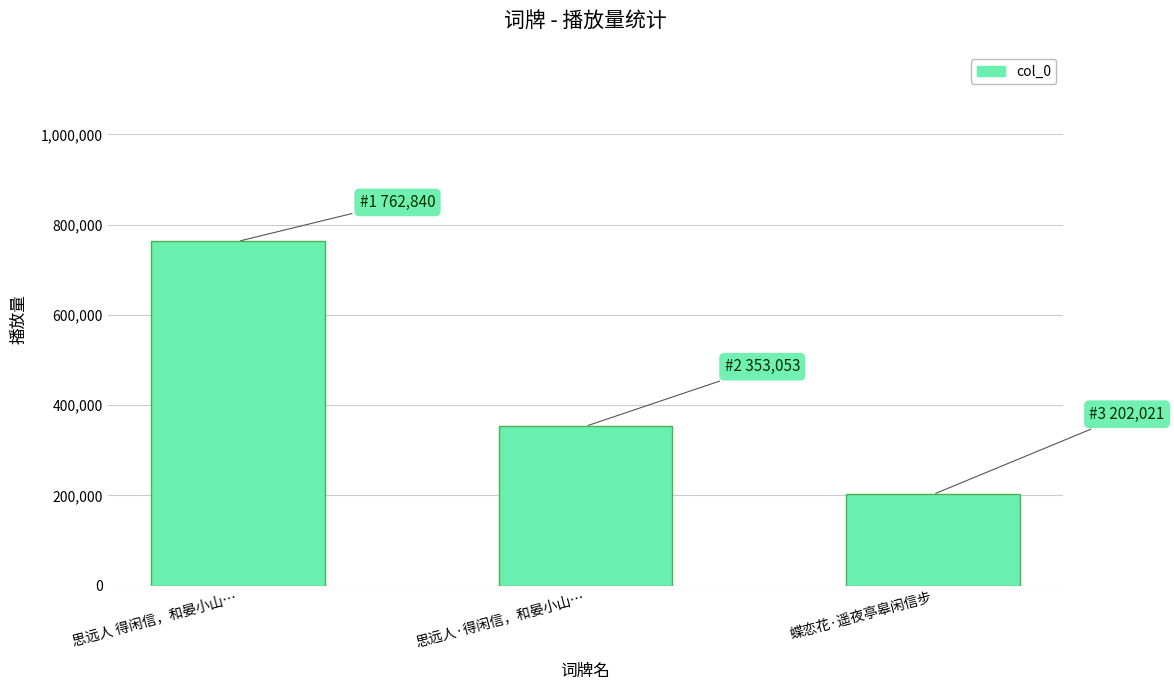

The value at 蝶恋花·遥夜亭皋闲信步 is 84837. True or false?

False